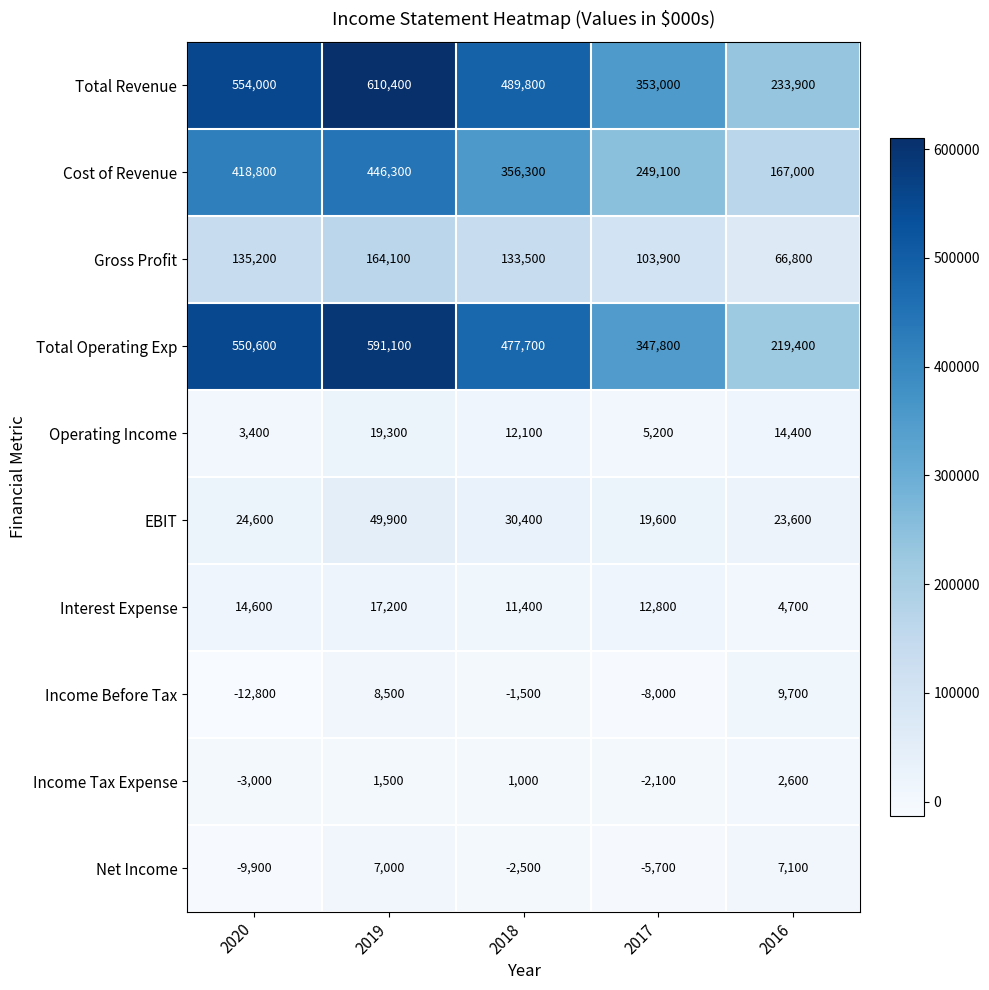

Rank the series by their maximum value, from highest to lowest.

Total Revenue, Total Operating Exp, Cost of Revenue, Gross Profit, EBIT, Operating Income, Interest Expense, Income Before Tax, Net Income, Income Tax Expense